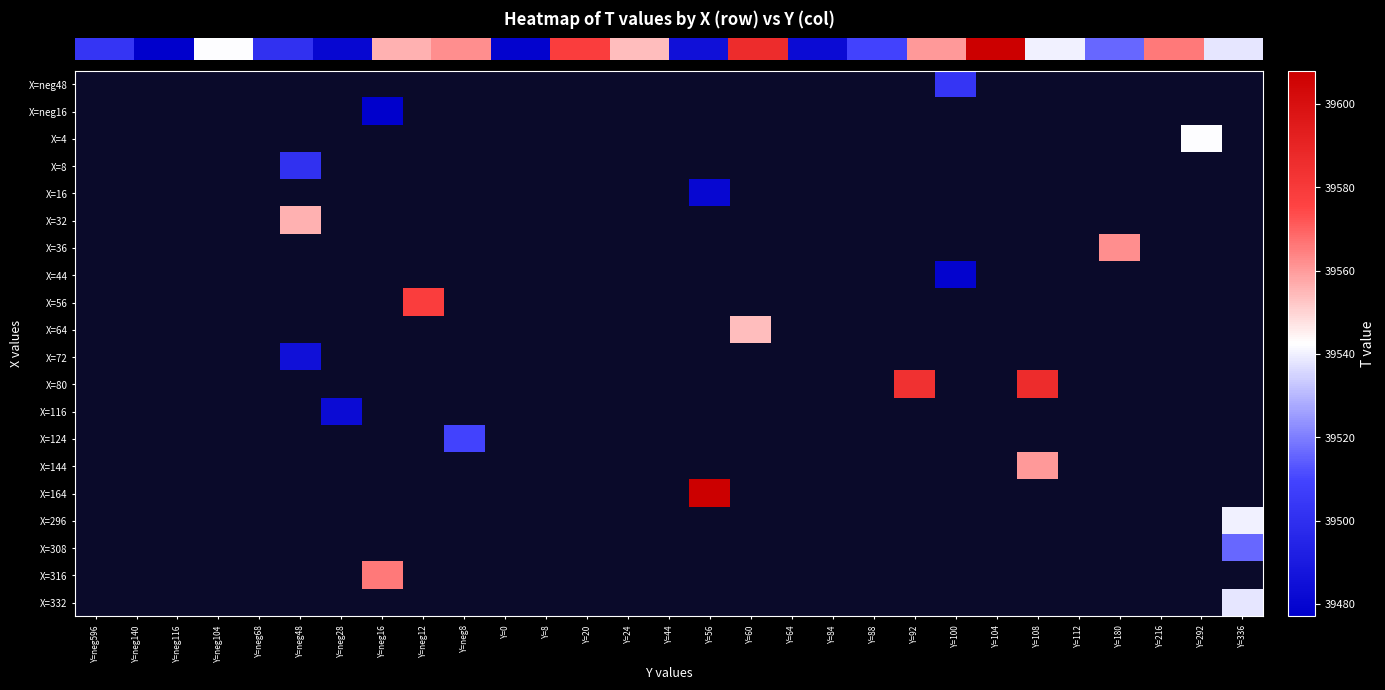

How many series are shown in this chart?

20